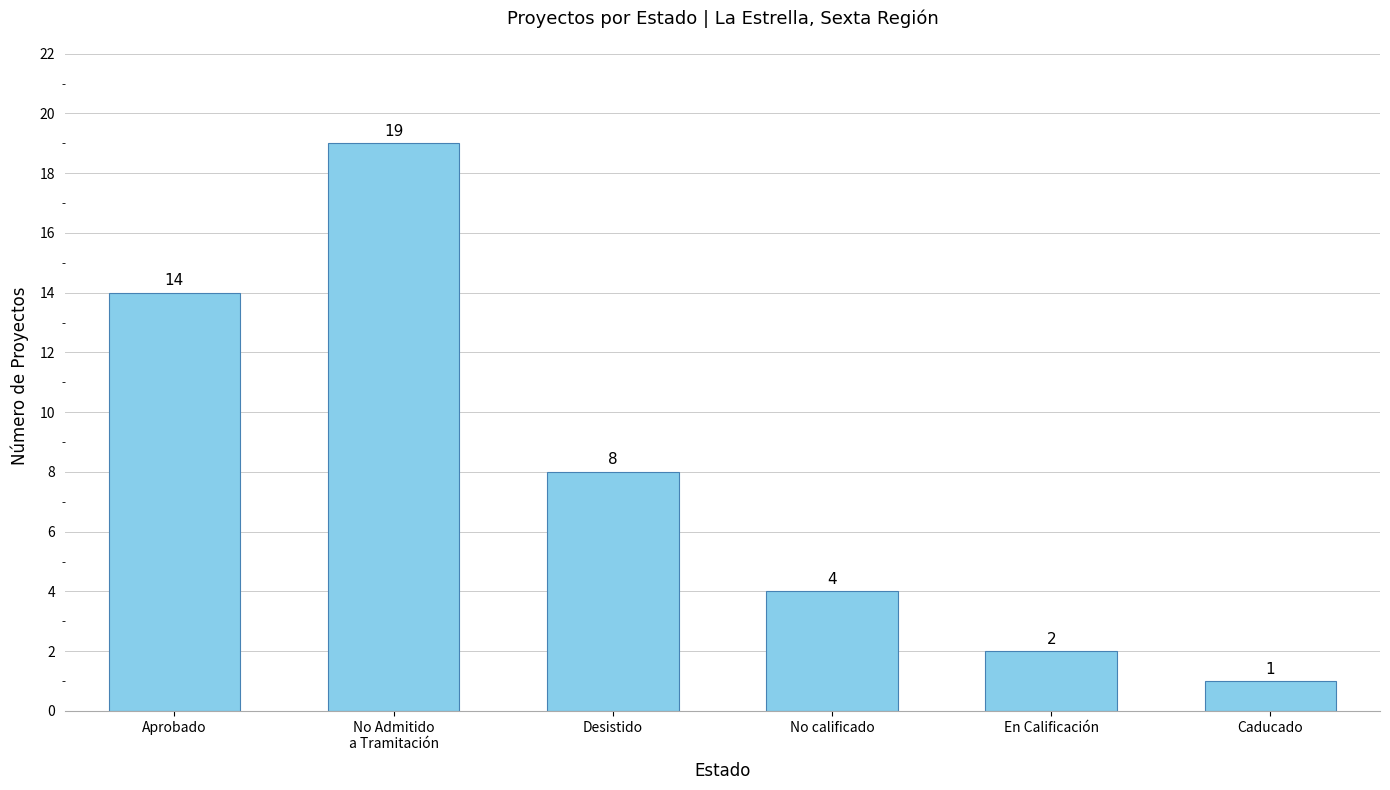

What is the change in value from Desistido to Caducado?

-7